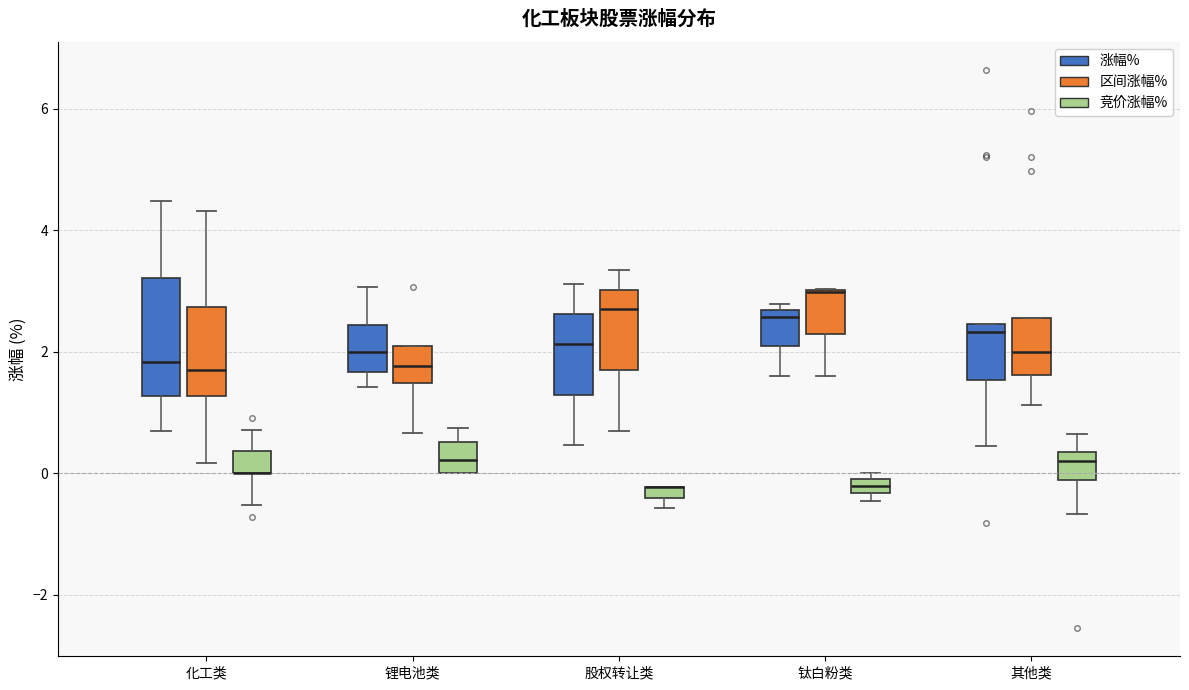

Which box is the tallest, from its lower edge to its upper edge?

化工类 (涨幅%)